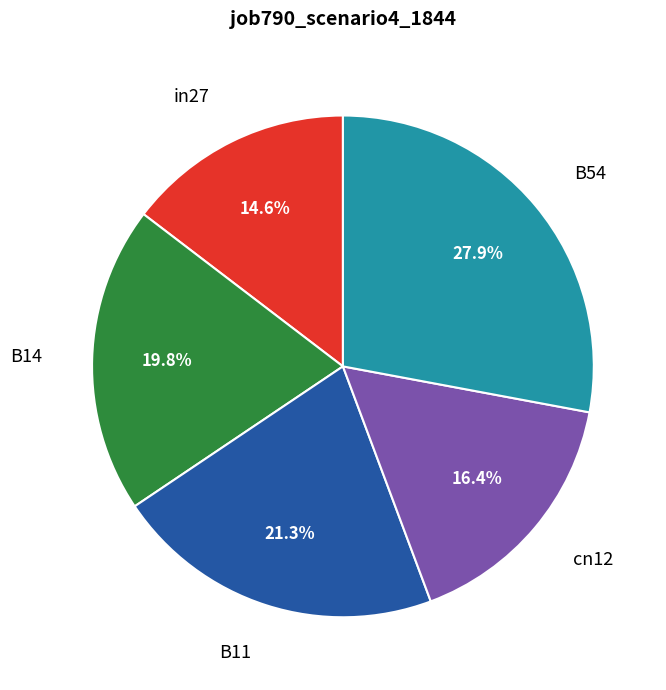

To the nearest percent, what is the average slice percentage?

20%